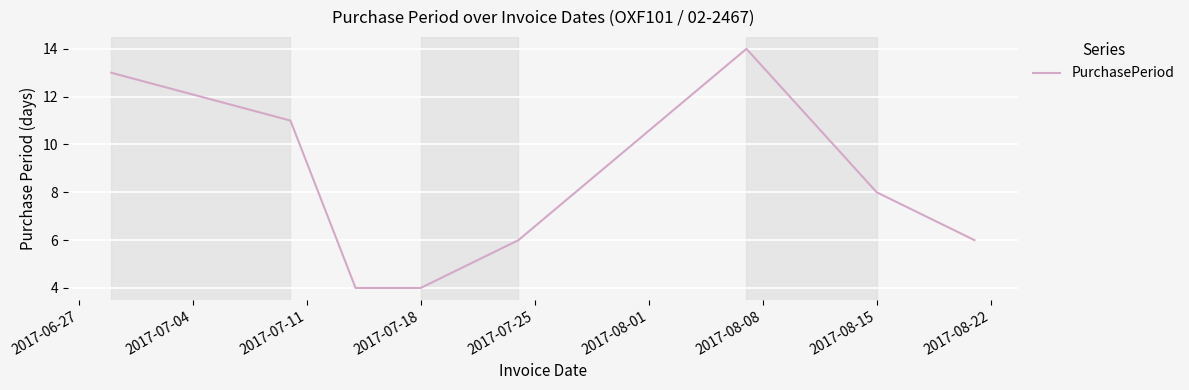

True or false: there are more than 0 points higher than both neighbors.

True